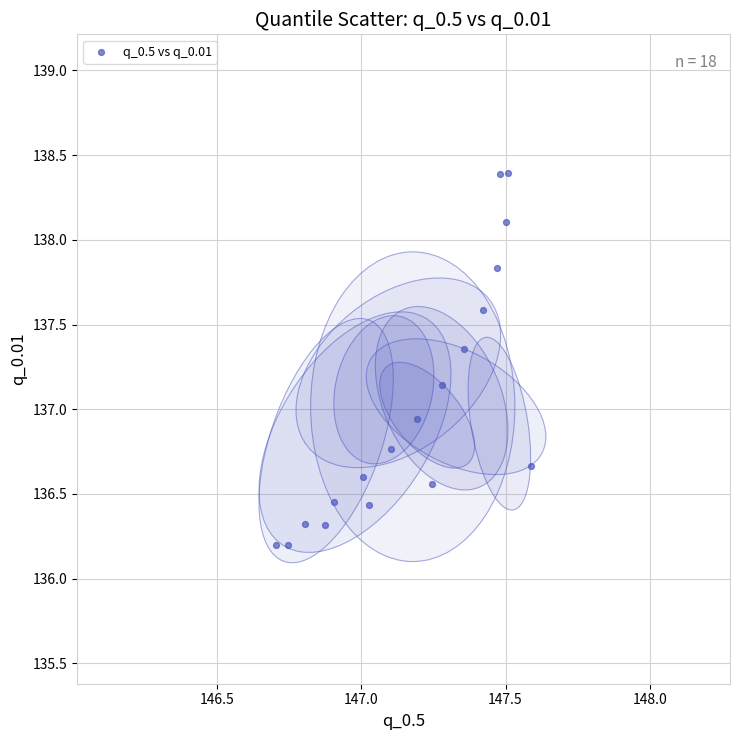

What is the range of Y values (max minus min)?

2.2